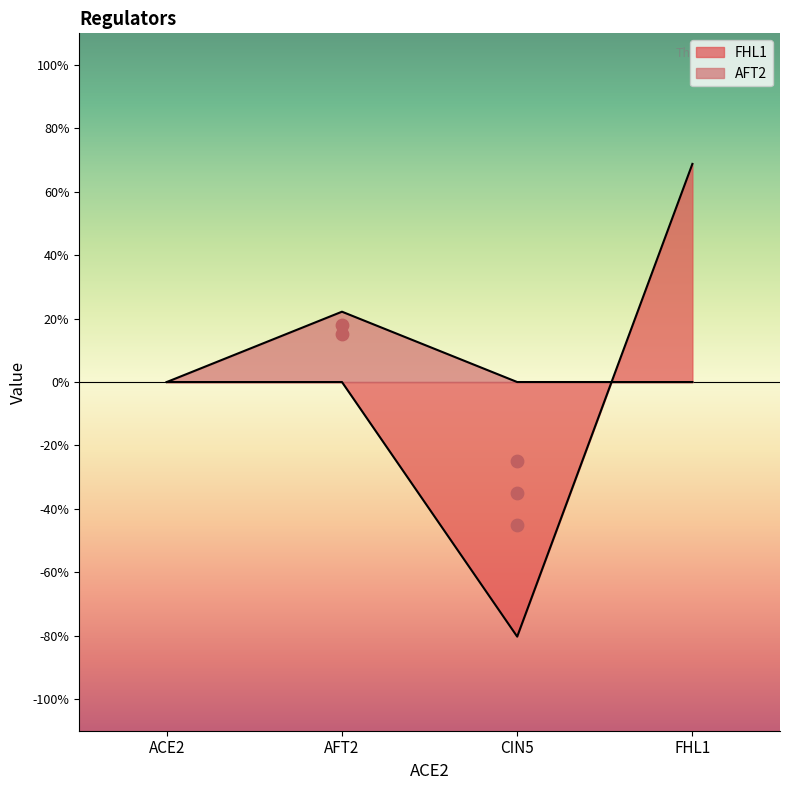

What are all the series names shown in the legend?

FHL1, AFT2